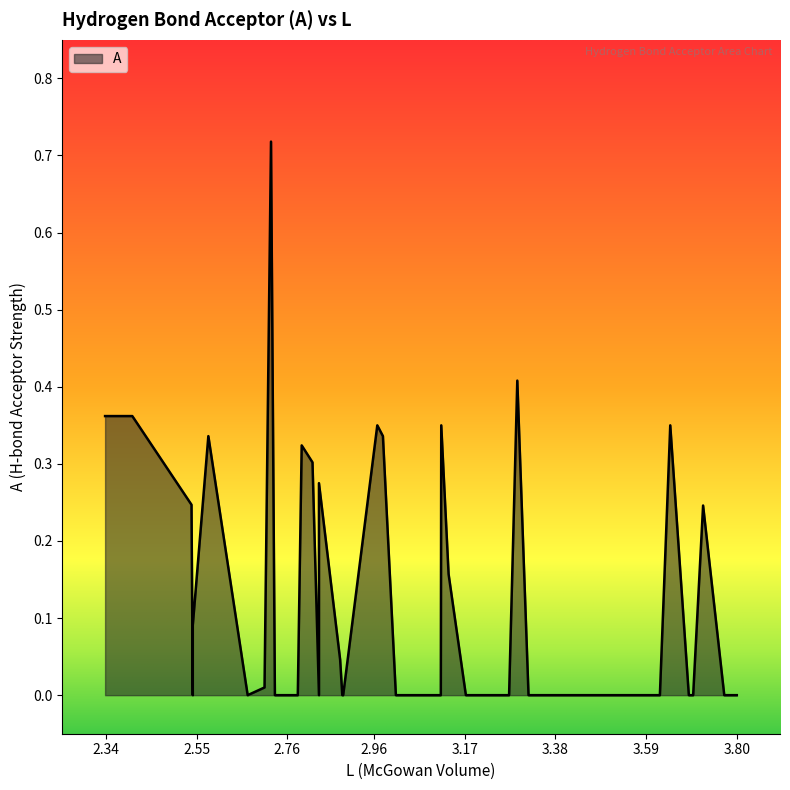

What is the greatest value displayed?

0.7